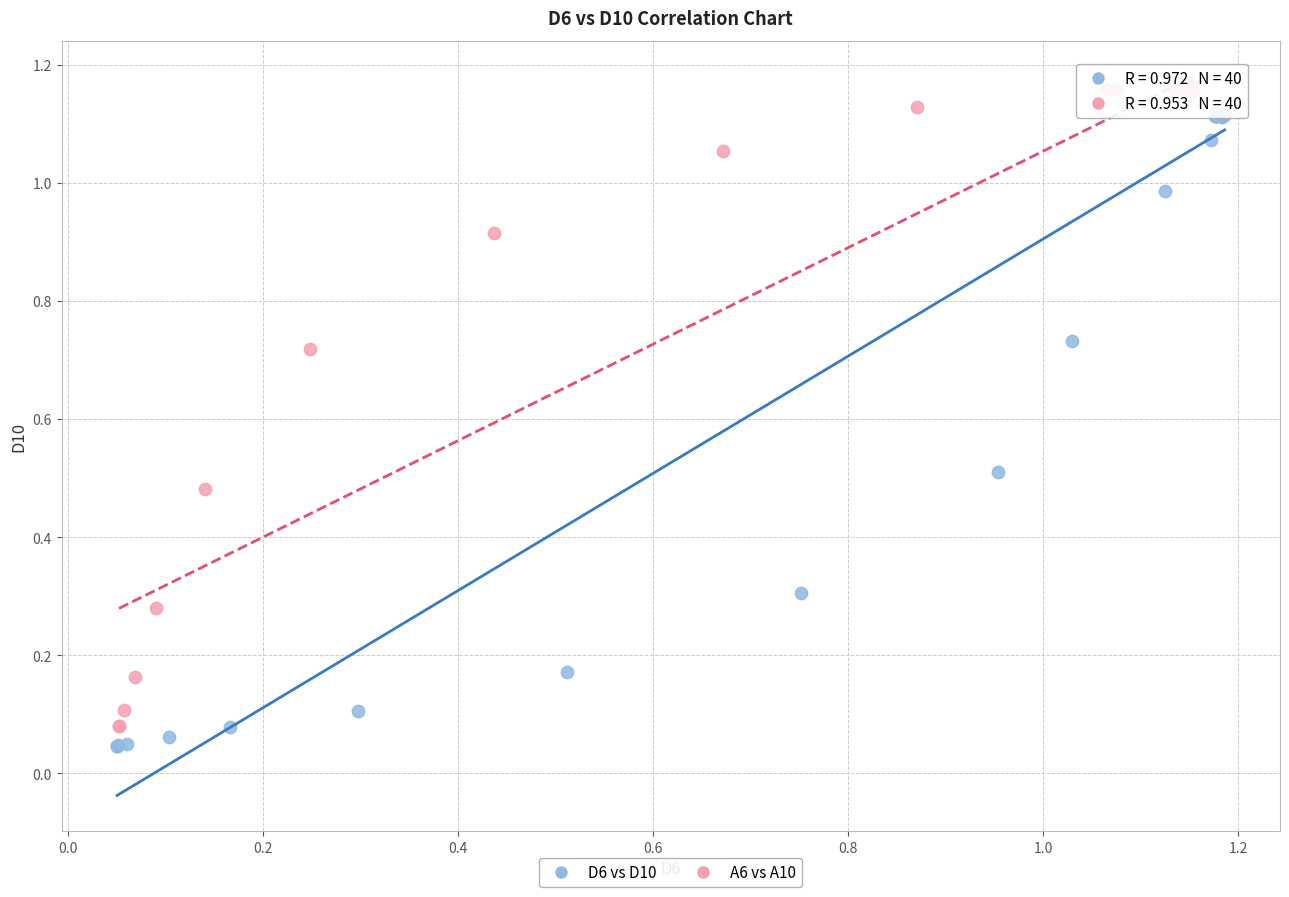

Which series reaches the minimum Y coordinate?

D6 vs D10